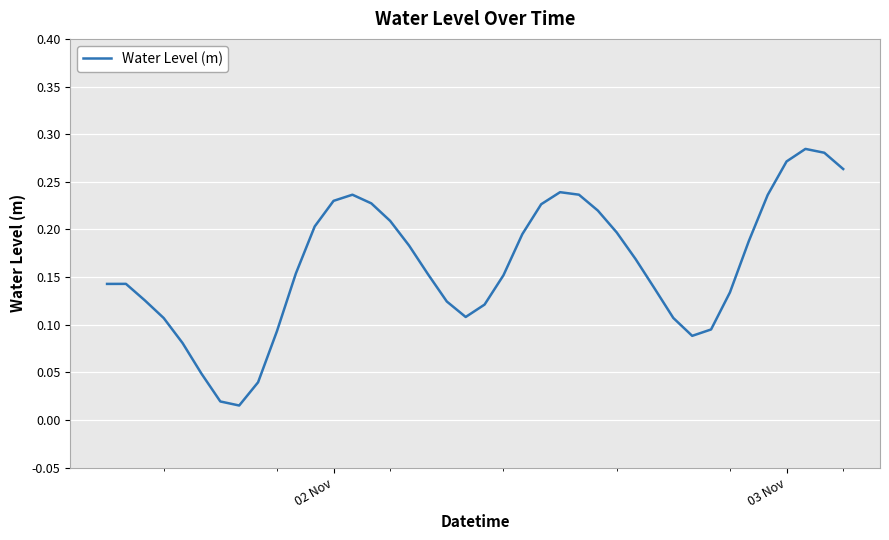

Does the chart display data point markers on the line(s)?

No